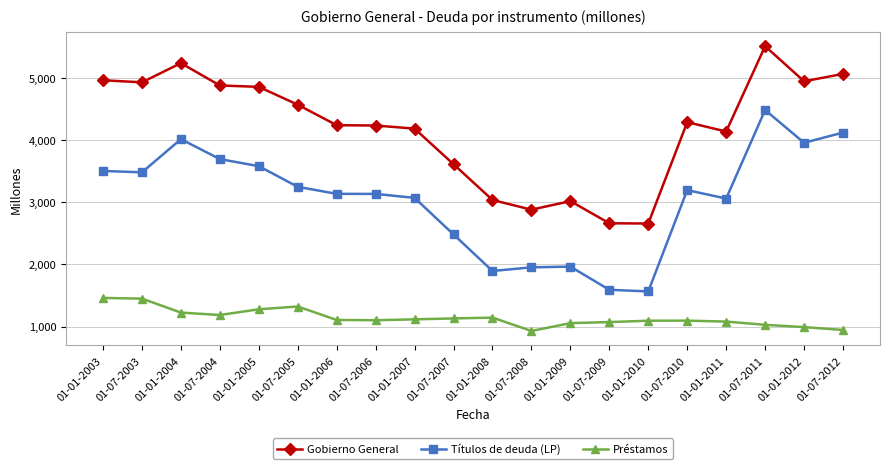

True or false: Gobierno General has more than 1 points higher than both neighbors.

True